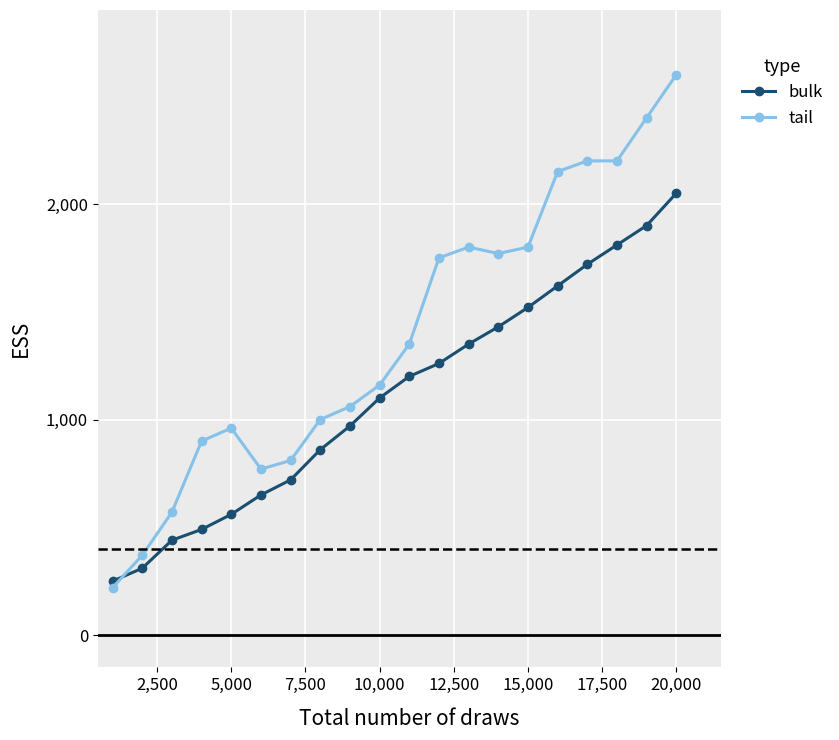

List the series in order of their overall mean, highest first.

tail, bulk